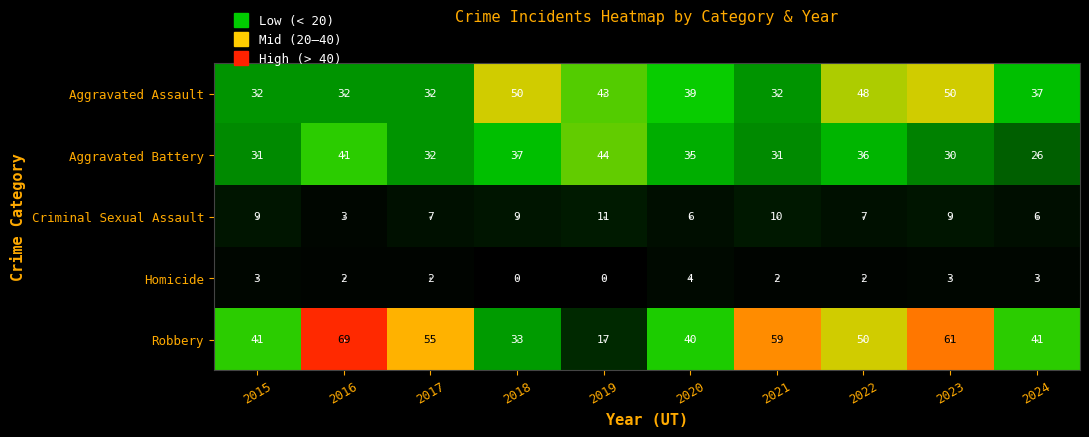

What is the total value across all series at 2017?

128